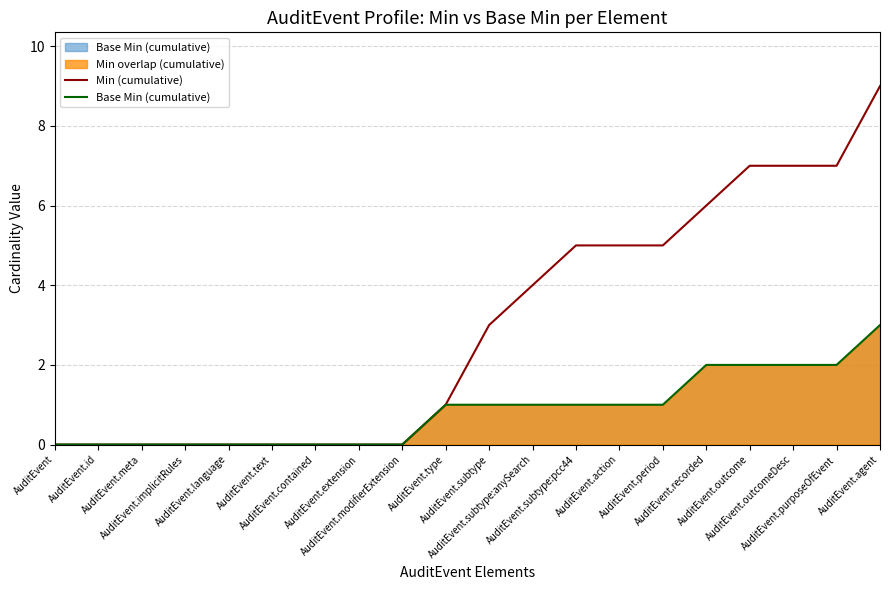

What is the spread (max minus min) of values at AuditEvent.subtype?

2